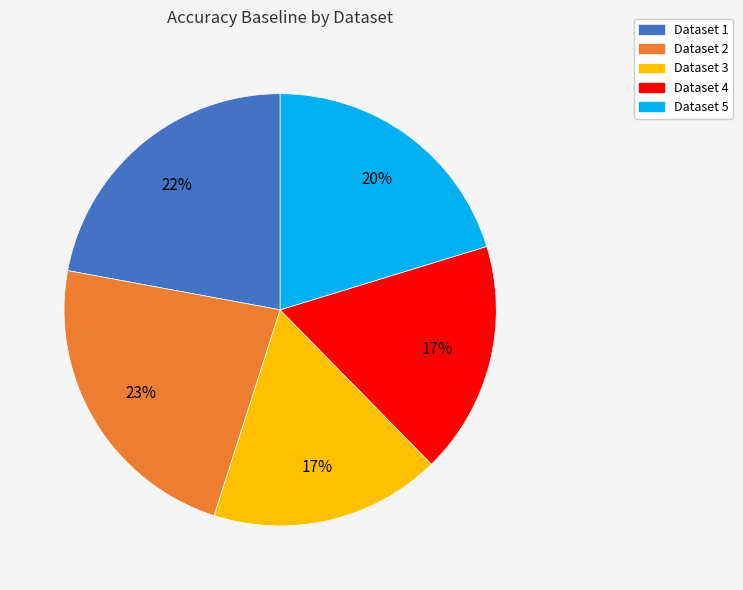

Does any single category account for the majority?

No